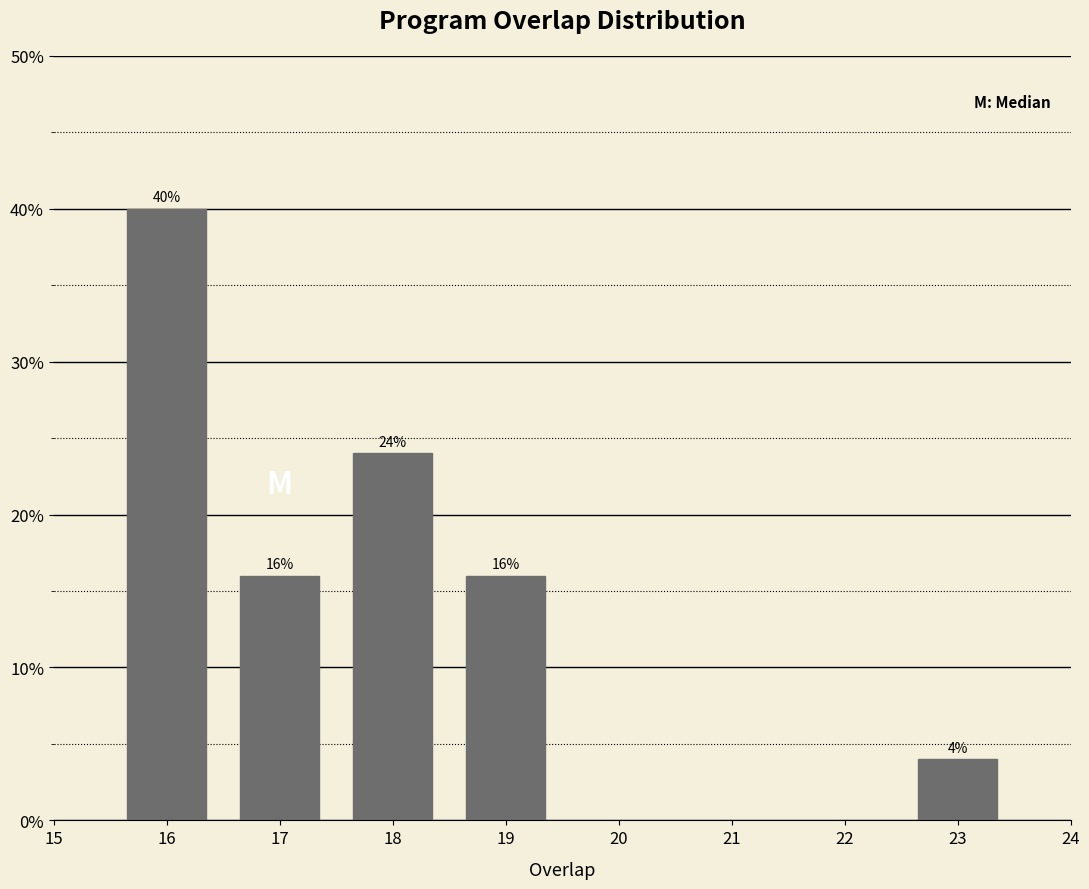

Reading left to right, list all the values displayed in this chart.

40	16	24	16	4